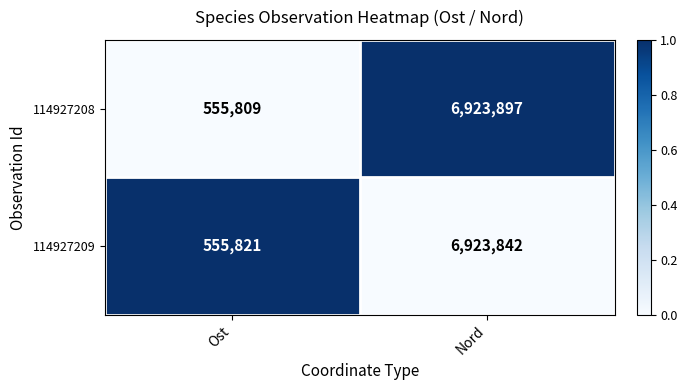

What is the maximum value shown in the chart?

6923897